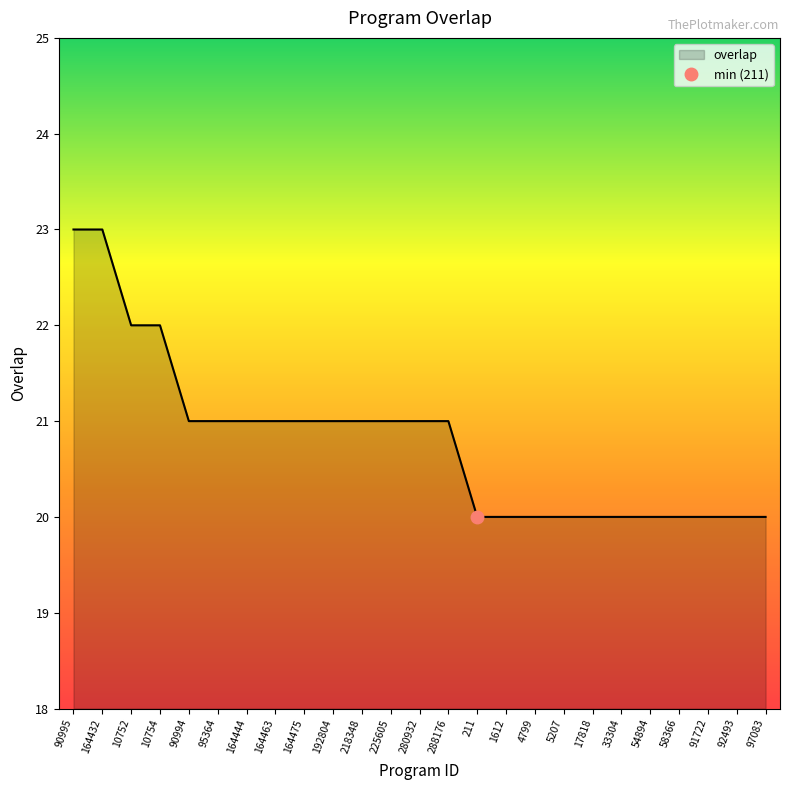

How many data points are less than 21?

11